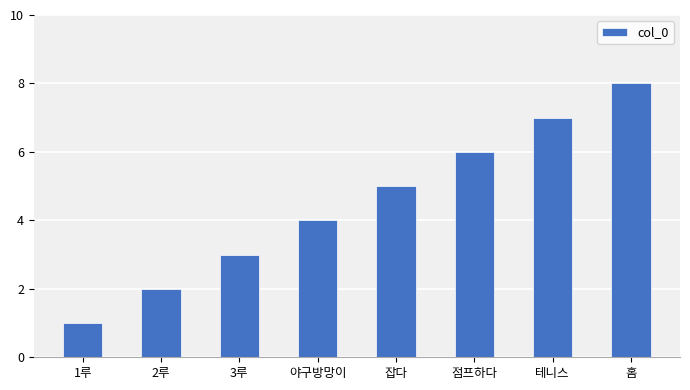

Approximately how many times larger is the value at 야구방망이 compared to 홈?

0.5